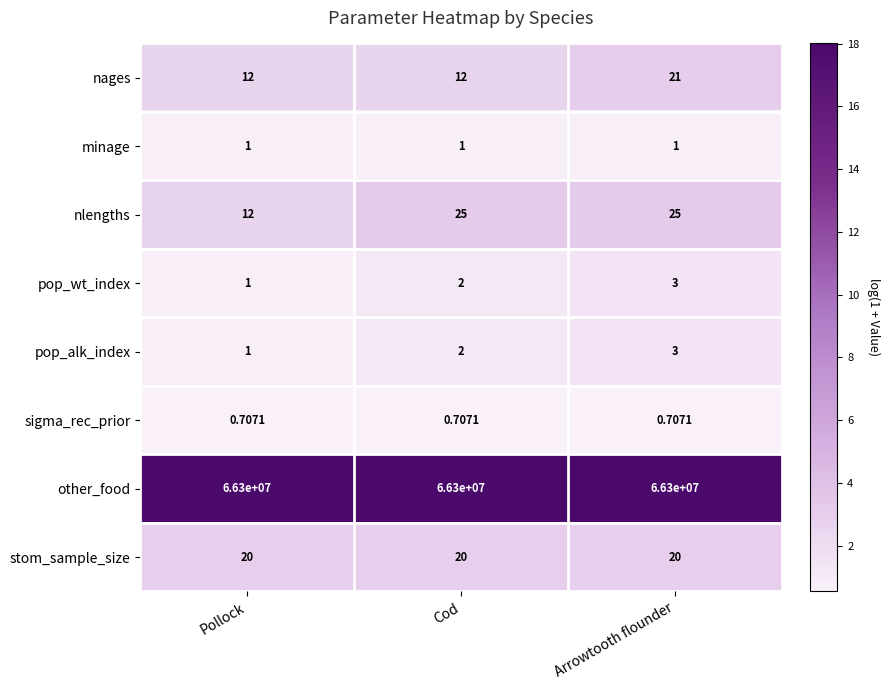

Count the number of data series in this chart.

8